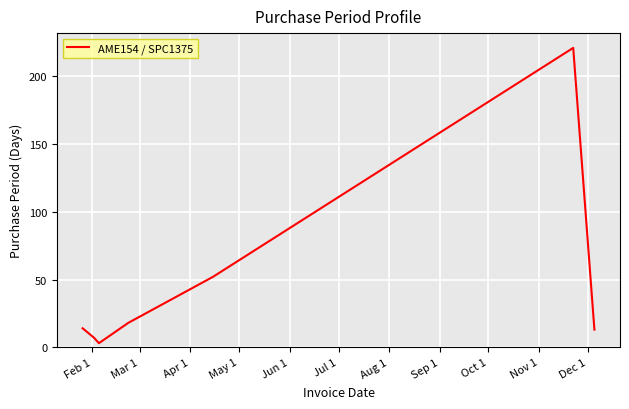

True or false: there are more than 0 points higher than both neighbors.

True